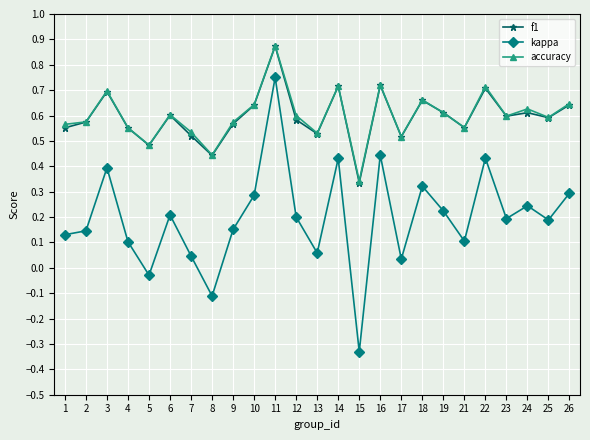

True or false: kappa and accuracy cross at least once.

False